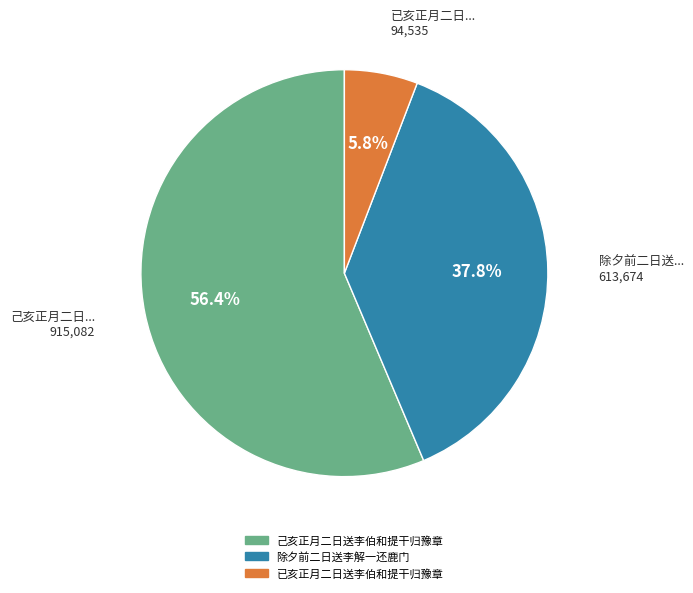

Which slice is the smallest?

已亥正月二日送李伯和提干归豫章